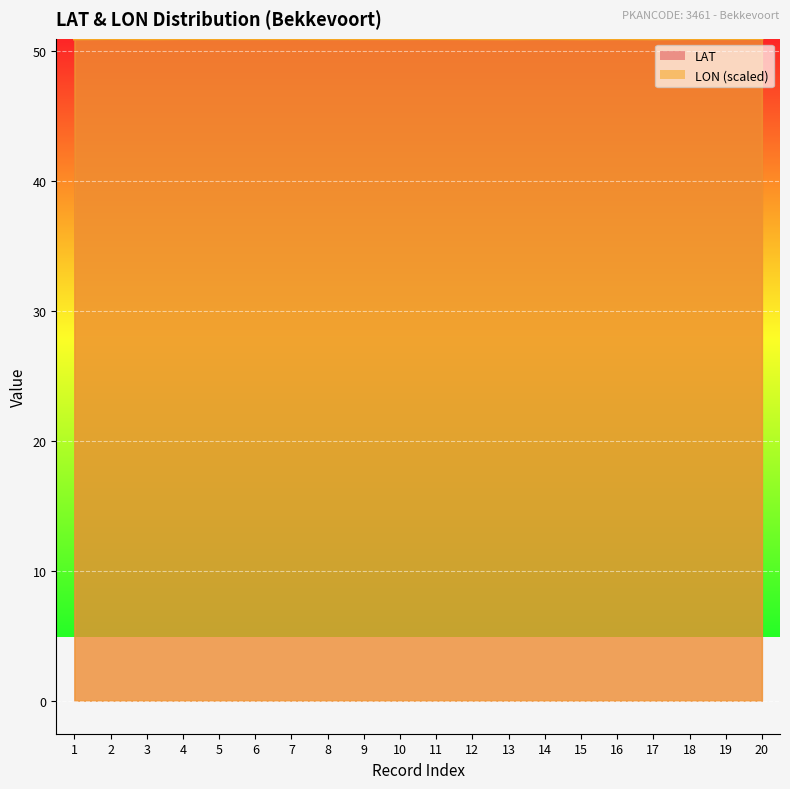

Where is the first local maximum for LAT?

2